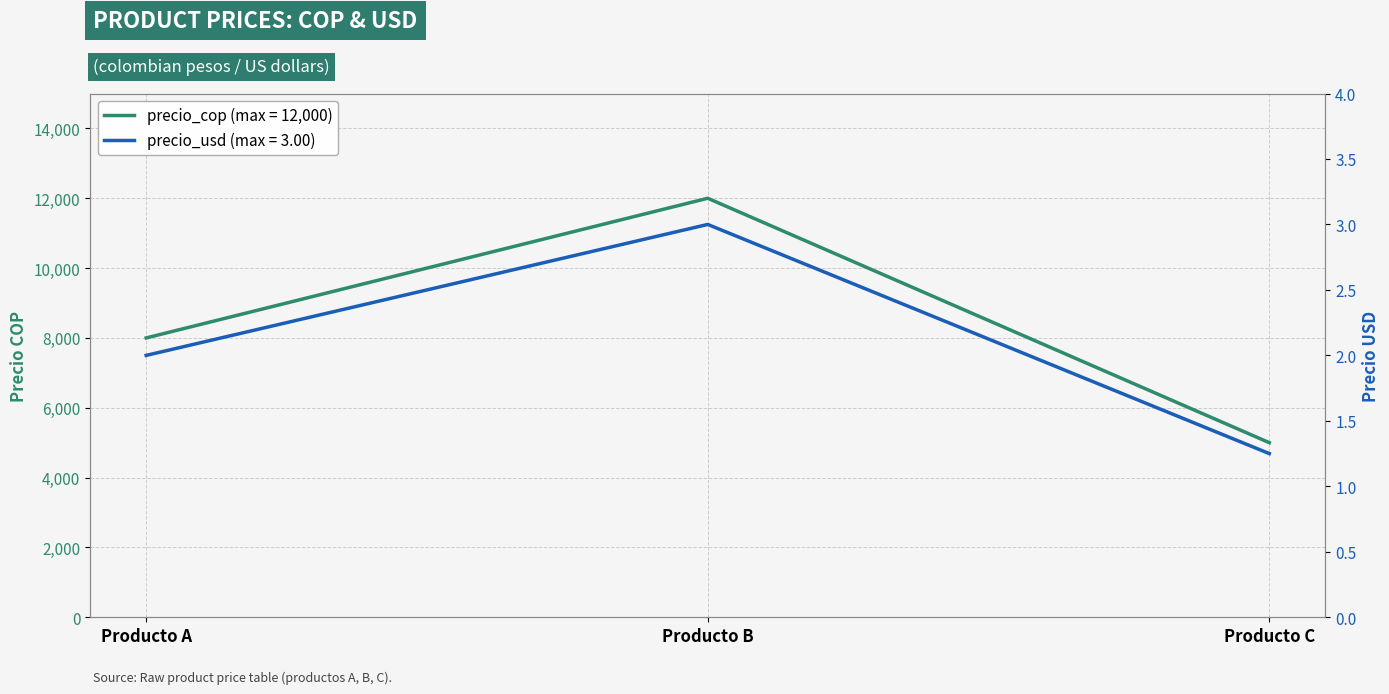

At which category does the chart reach its minimum across all series?

Producto C